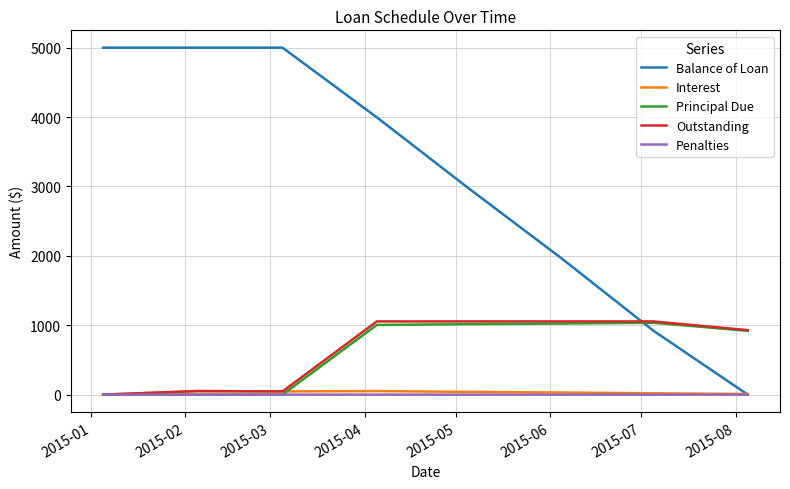

How many times do Outstanding and Balance of Loan cross each other?

1